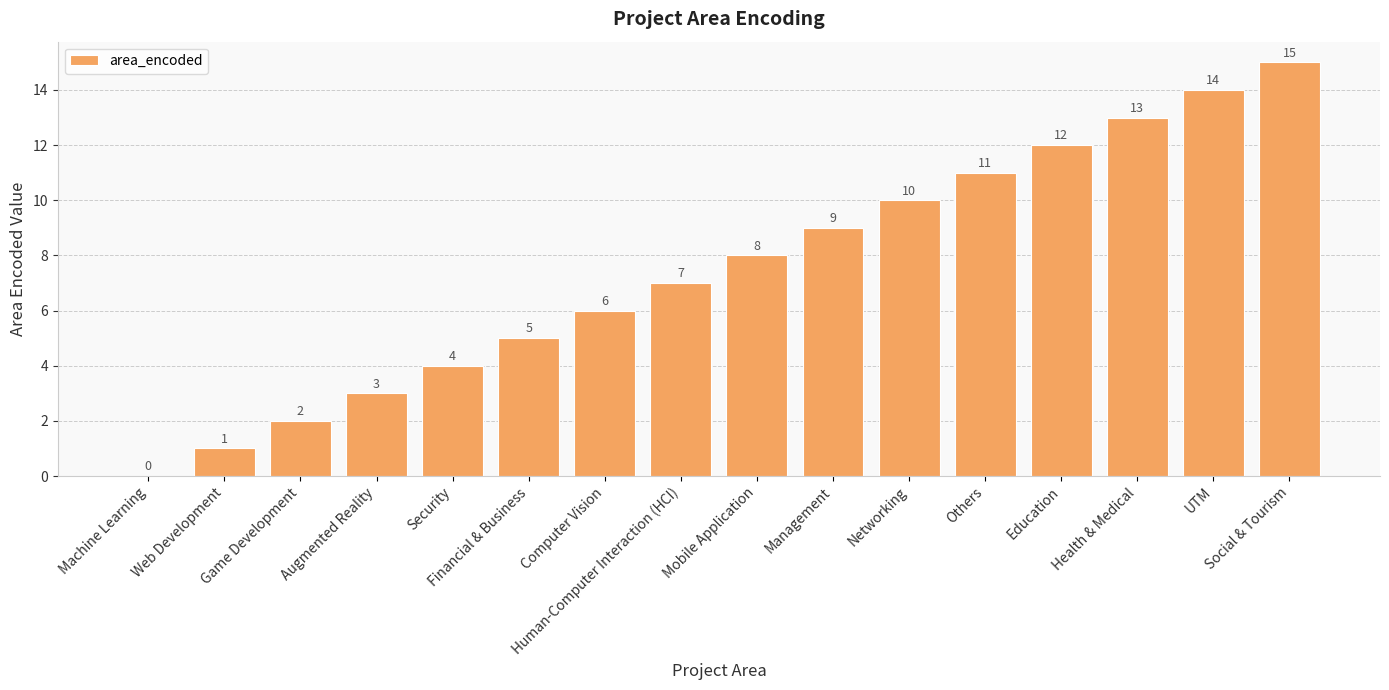

What is the maximum value shown in the chart?

15